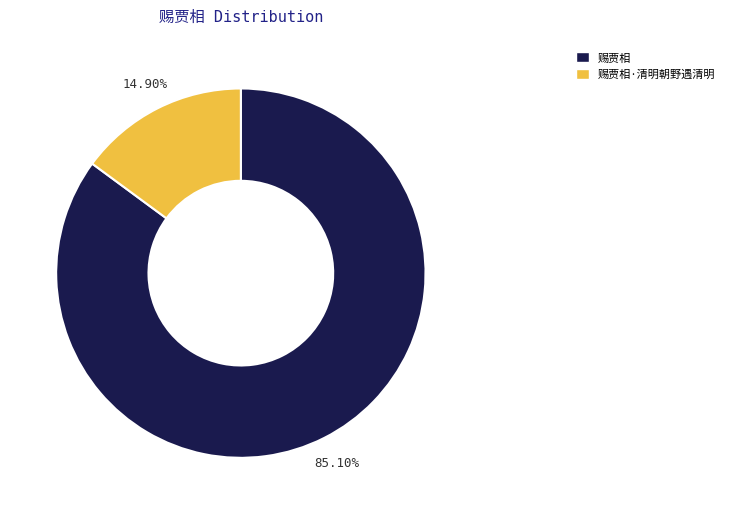

Is there any slice that represents more than half of the pie?

Yes